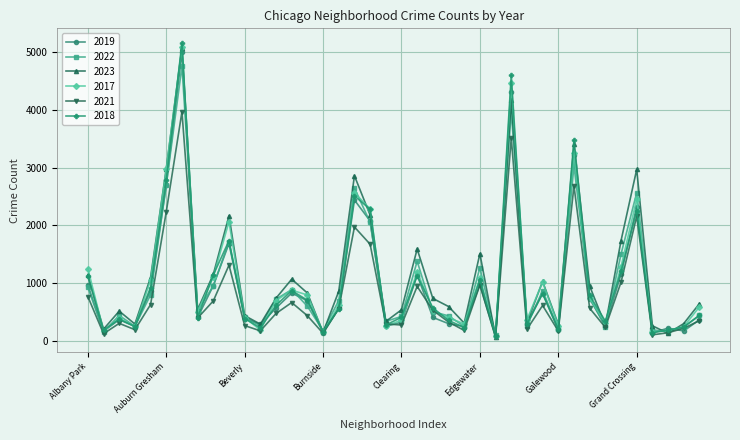

What is the maximum value shown in the chart?

5163